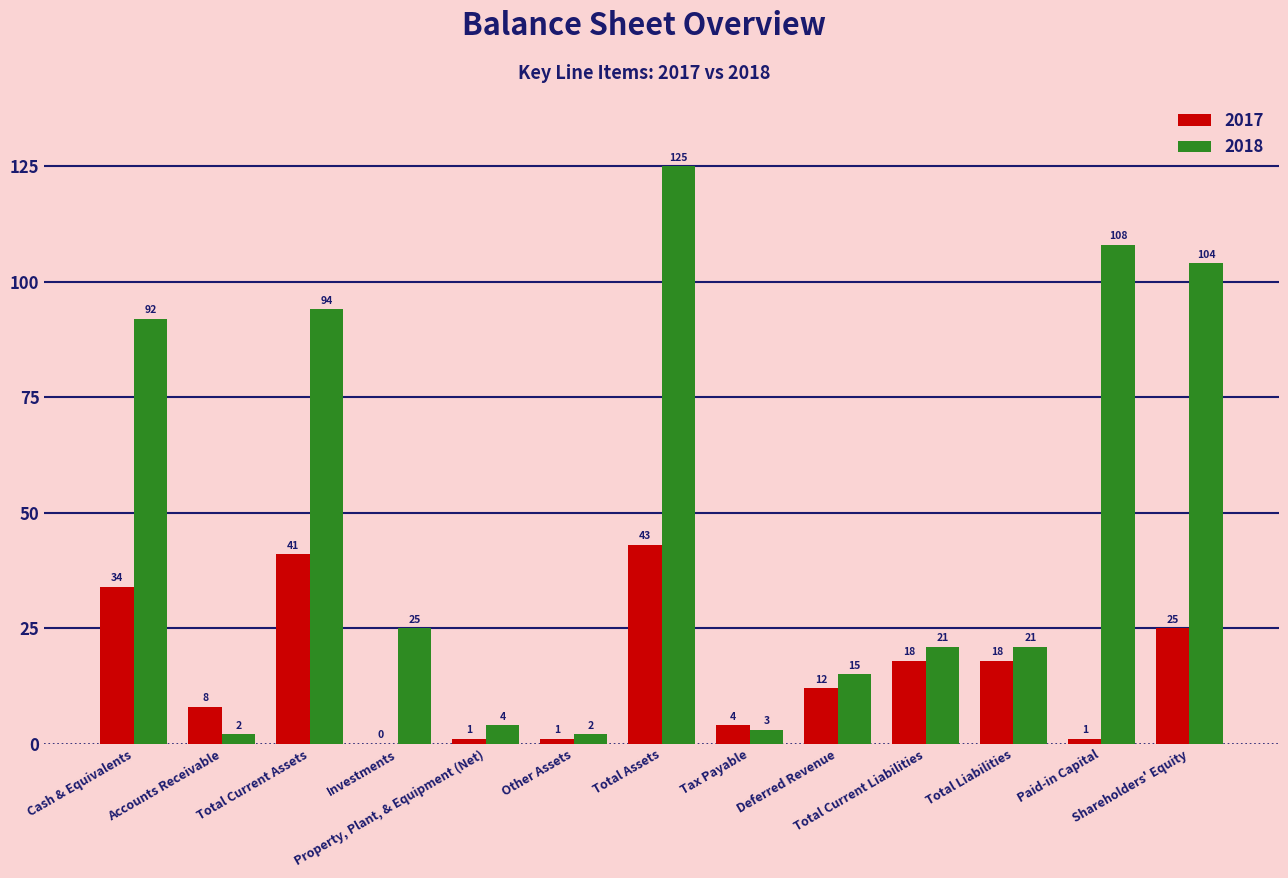

How many series are shown in this chart?

2